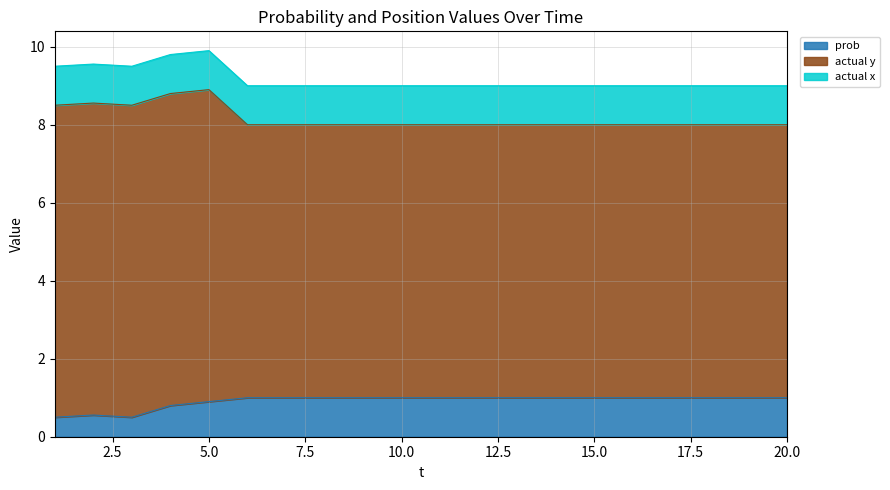

Where is prob nearest to the value 0?

1